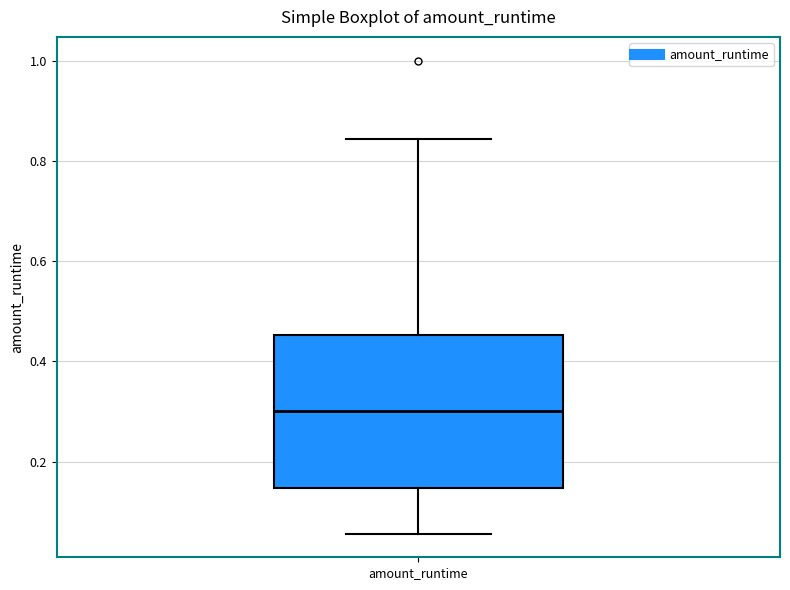

Where does the median line of the box for amount_runtime sit on the y-axis? The values are not printed on the chart, so give them approximately, as read against the axis.

0.30